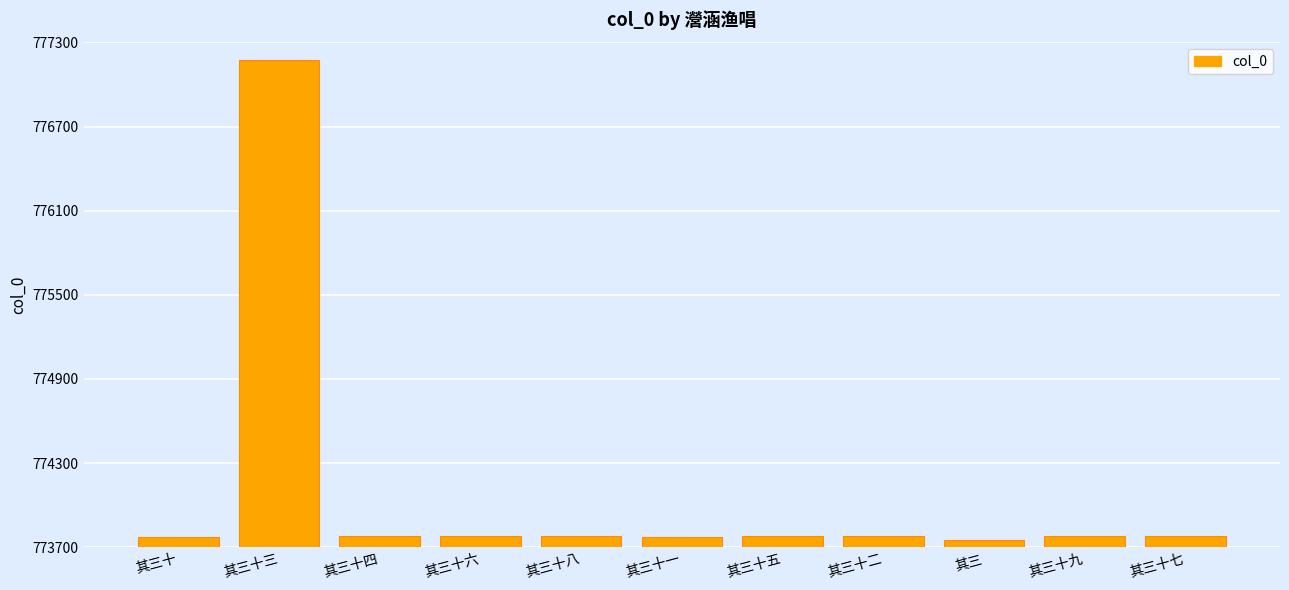

Approximately how many times larger is the value at 其三十七 compared to 其三?

1.0